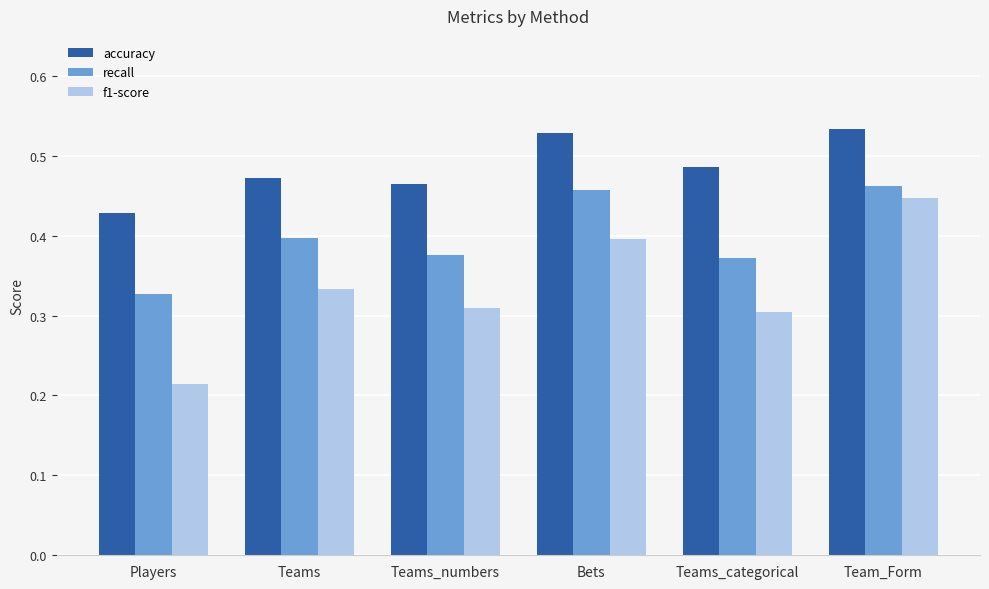

At how many categories does at least one series exceed 0?

6